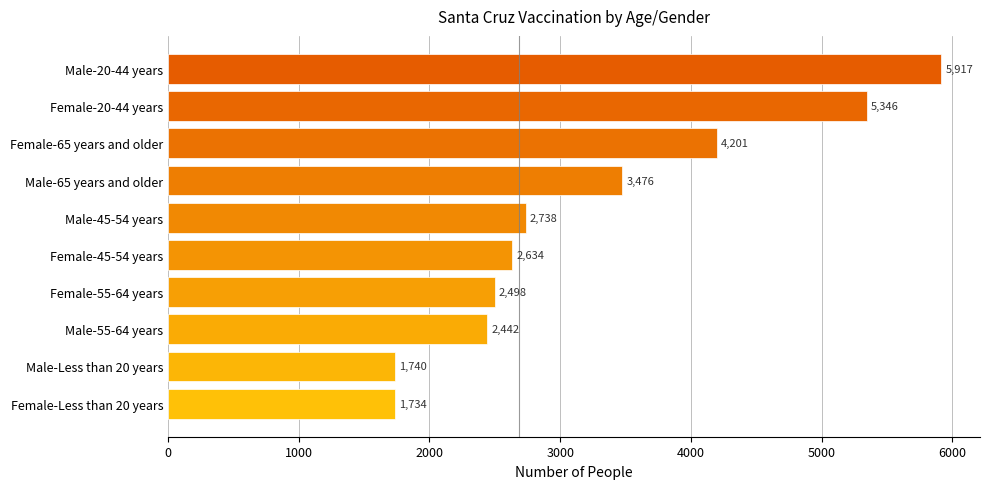

List the labels in order of value, largest first.

Male-20-44 years, Female-20-44 years, Female-65 years and older, Male-65 years and older, Male-45-54 years, Female-45-54 years, Female-55-64 years, Male-55-64 years, Male-Less than 20 years, Female-Less than 20 years